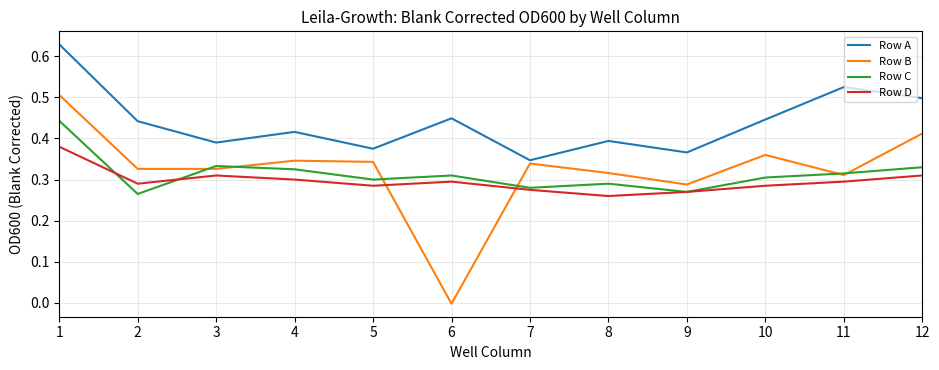

The Row B series shows 0.3 at 3. True or false?

True